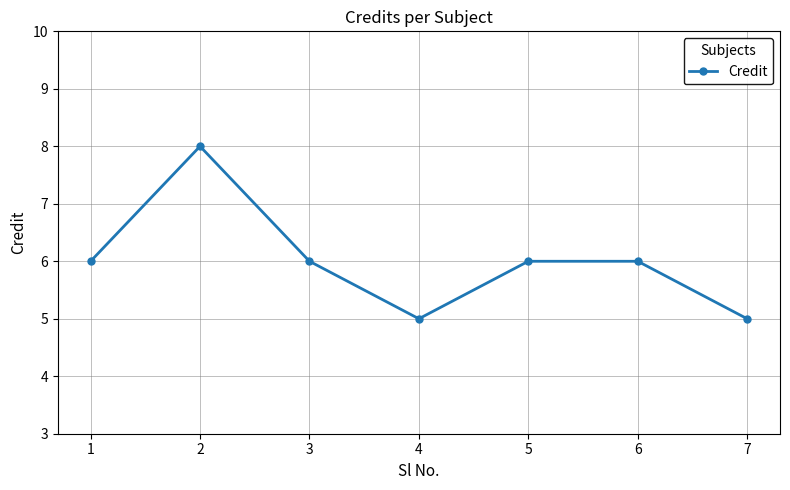

What is the change in value from 2 to 5?

-2